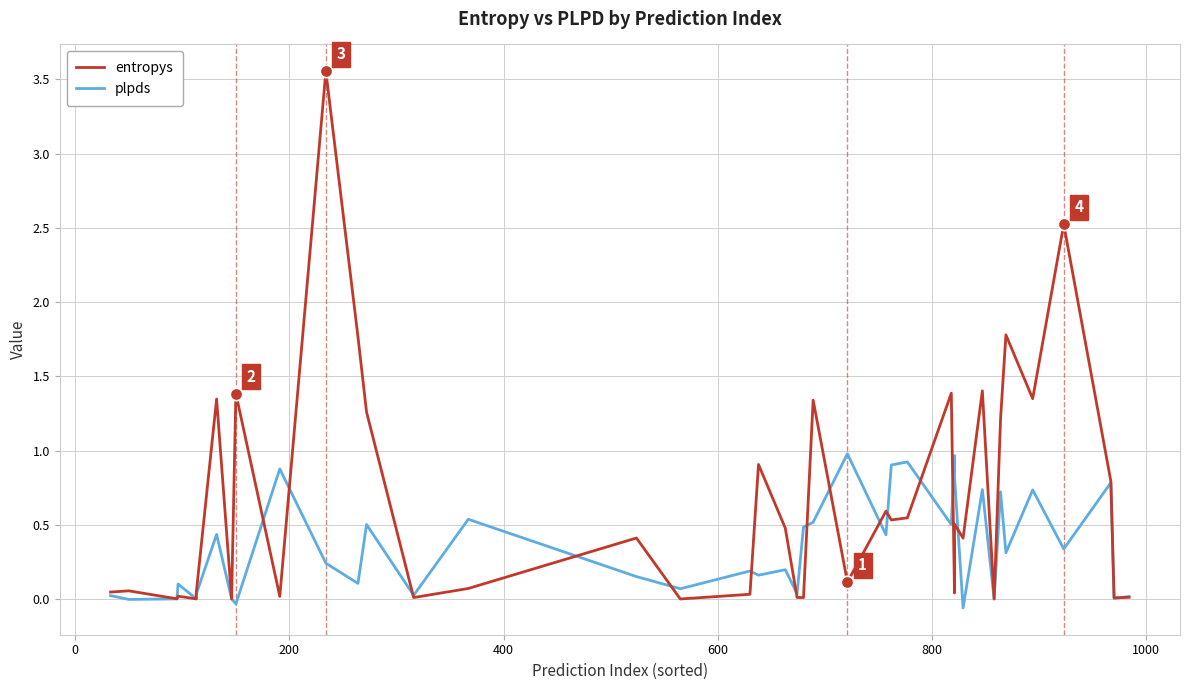

What are all the series names shown in the legend?

entropys, plpds